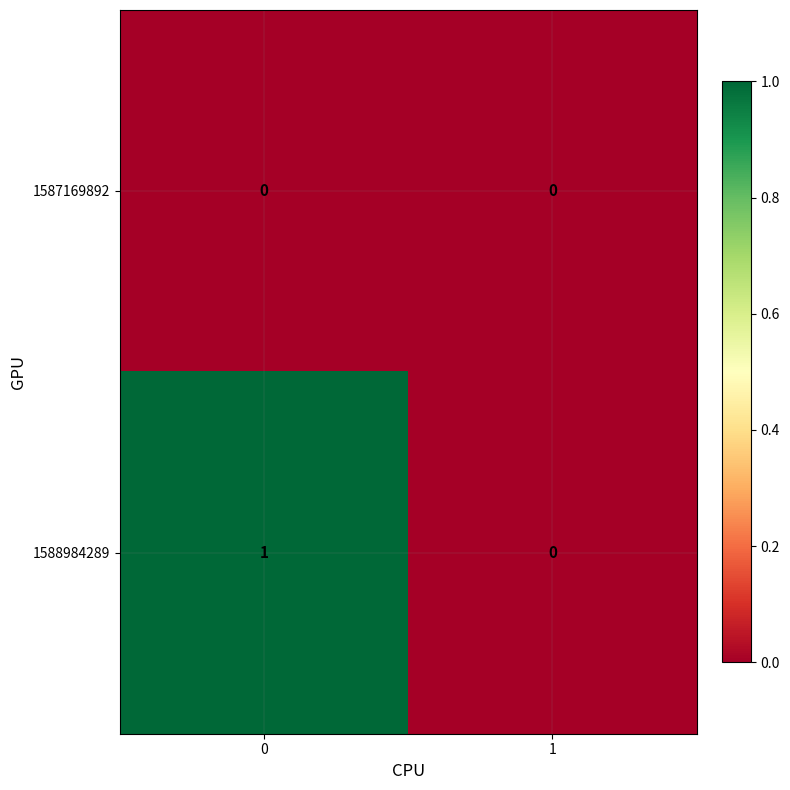

What is the maximum value shown in the chart?

1